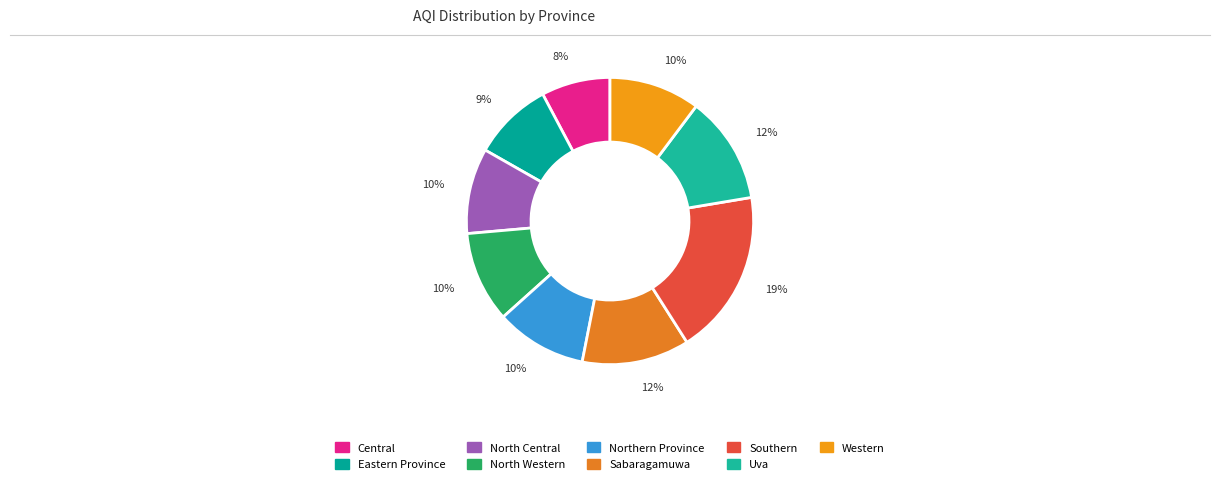

How many slices are in this pie chart?

9